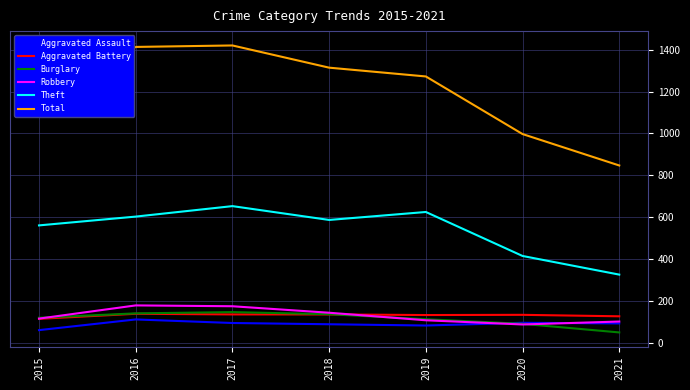

What is the minimum value shown in the chart?

50